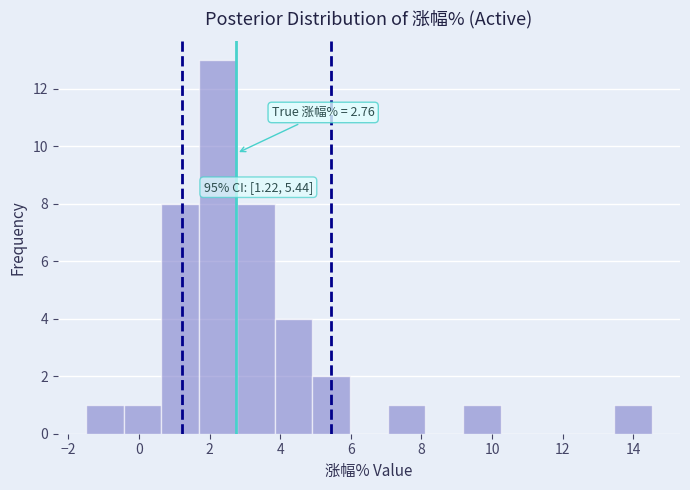

Over which range of the x-axis is the bar tallest?

1.8 to 2.8